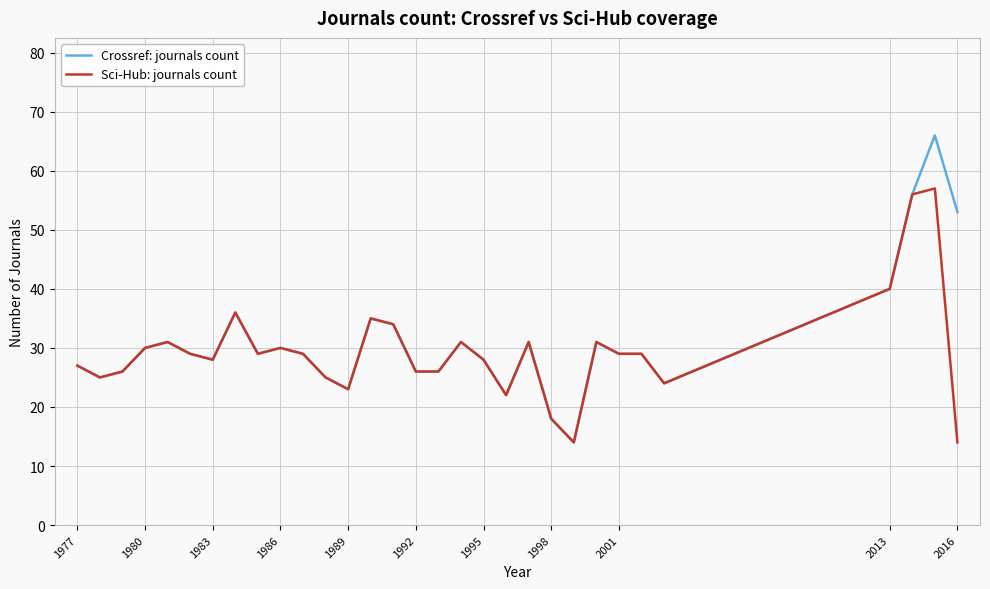

Rank the series by their maximum value, from highest to lowest.

Crossref: journals count, Sci-Hub: journals count